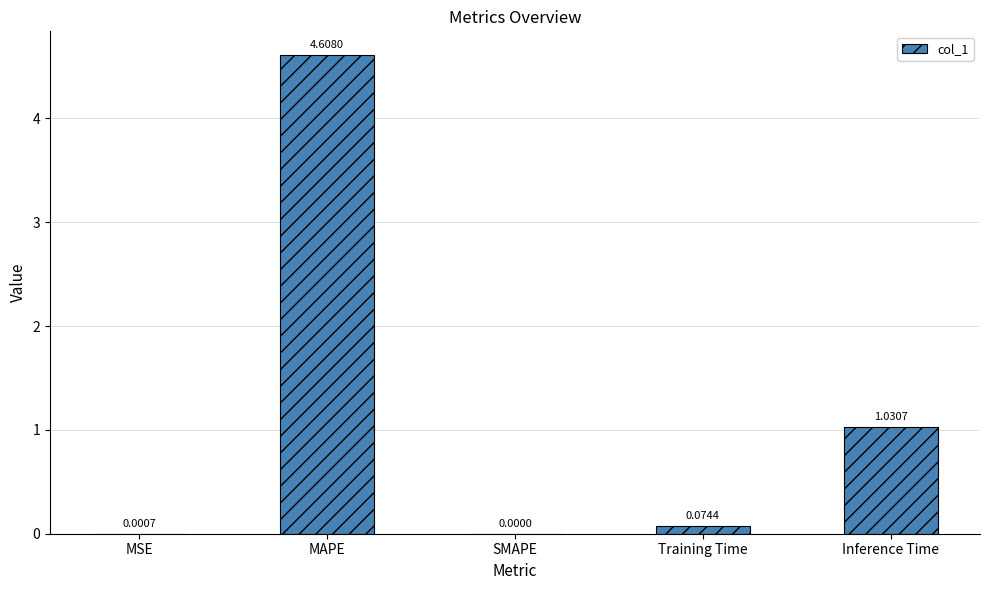

What is the sum of all values?

5.7